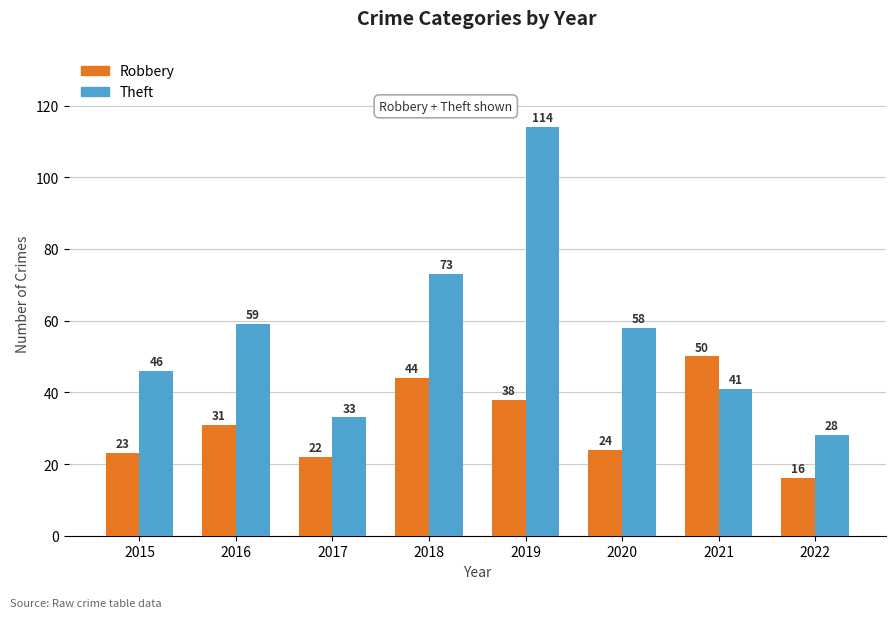

Reading right to left, what are all the values shown in this chart?

Robbery: 16	50	24	38	44	22	31	23
Theft: 28	41	58	114	73	33	59	46